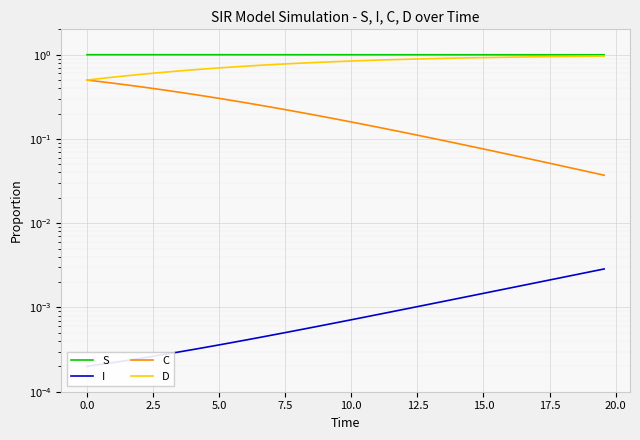

How many lines are shown in the chart?

4